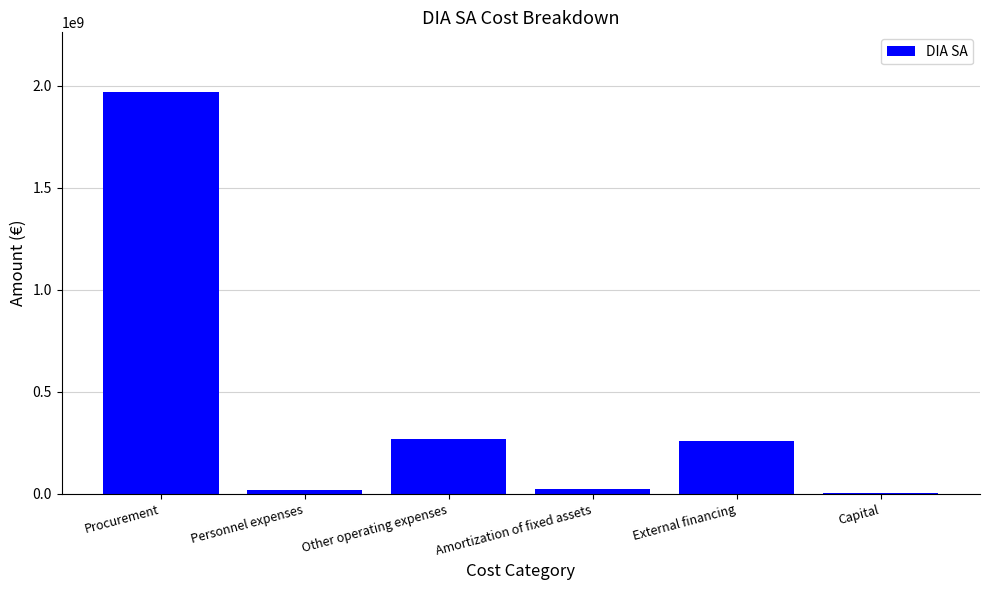

Is it true that the value at Procurement is 1967149000?

True